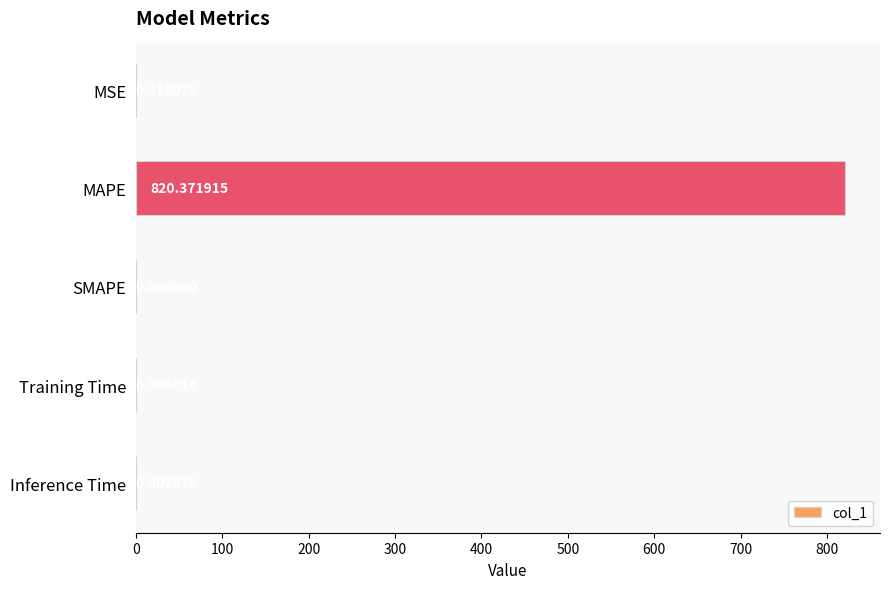

What is the sum of all values?

820.4